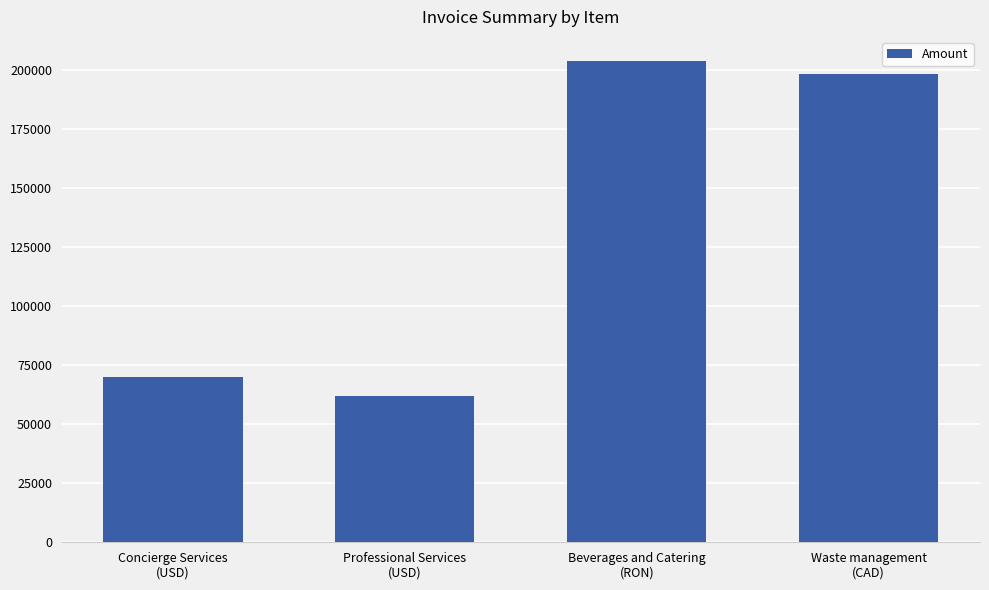

What is the label of the 2nd bar from the right?

Beverages and Catering
(RON)